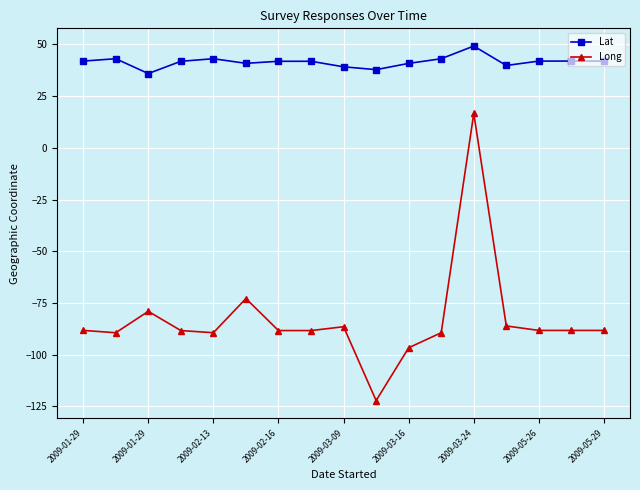

What is the value of the Long point at the 7th from the left?

-88.4